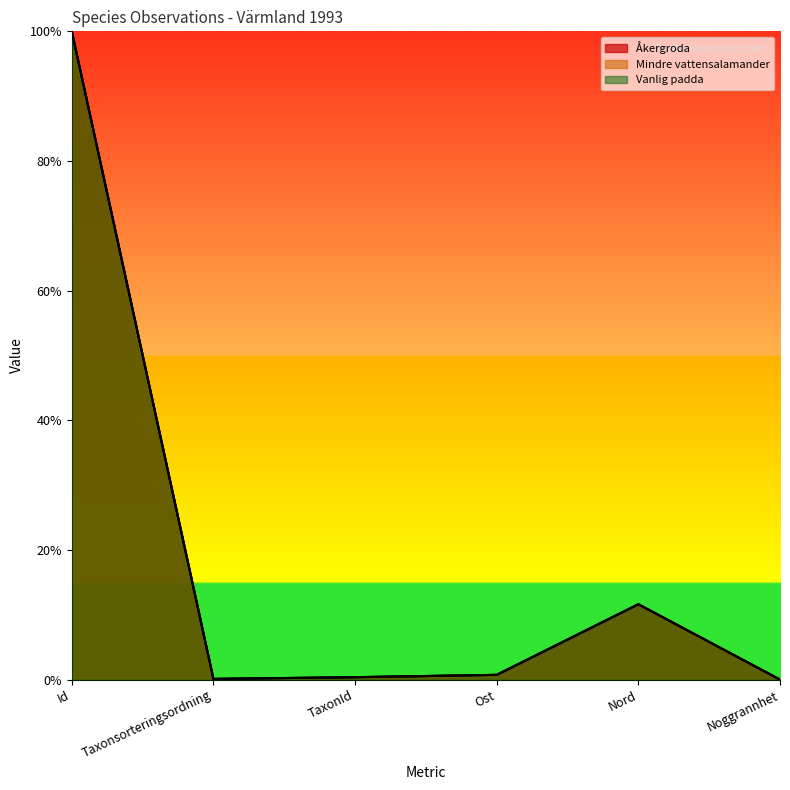

True or false: Mindre vattensalamander has a value of 0.0 at TaxonId.

True